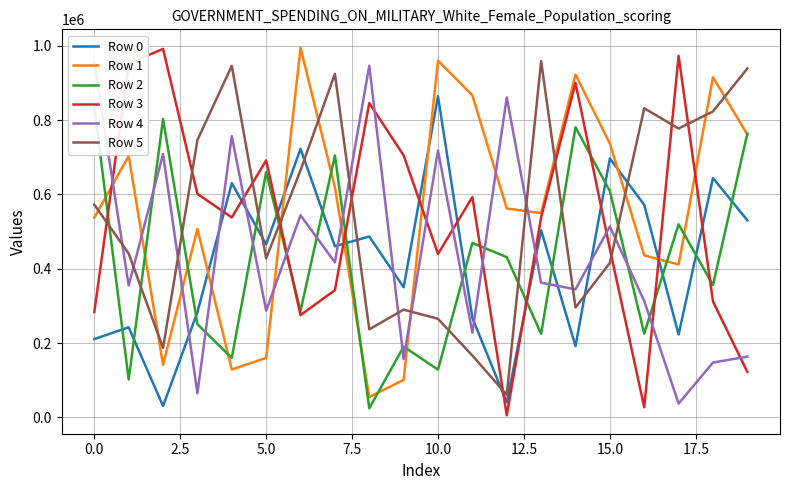

Count the number of categories in the chart.

20